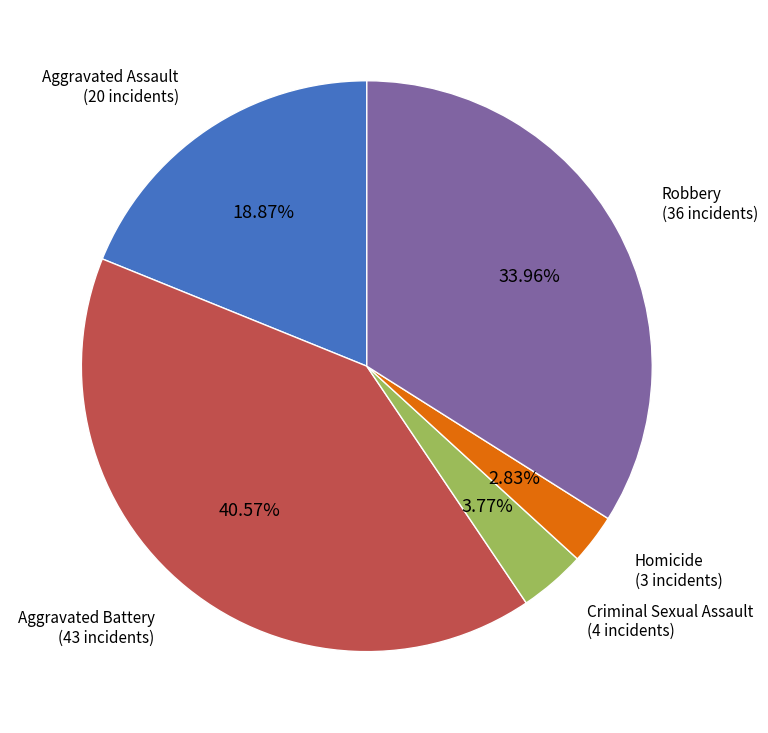

Combined, what portion of the pie is Aggravated Battery and Homicide?

43.4%